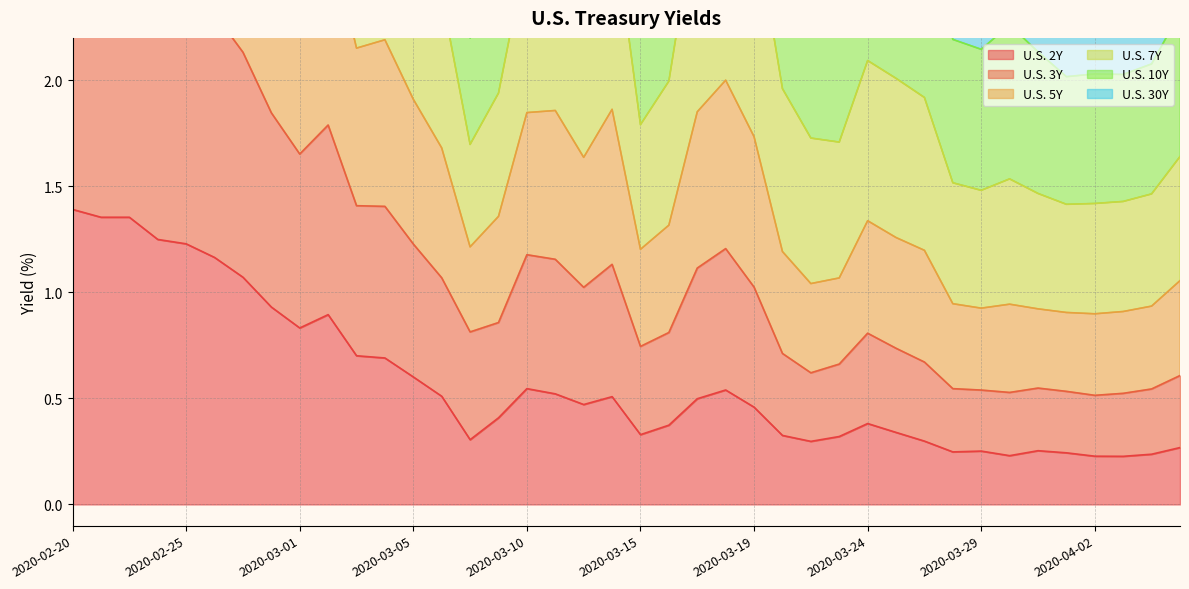

What is the greatest value displayed?

9.0